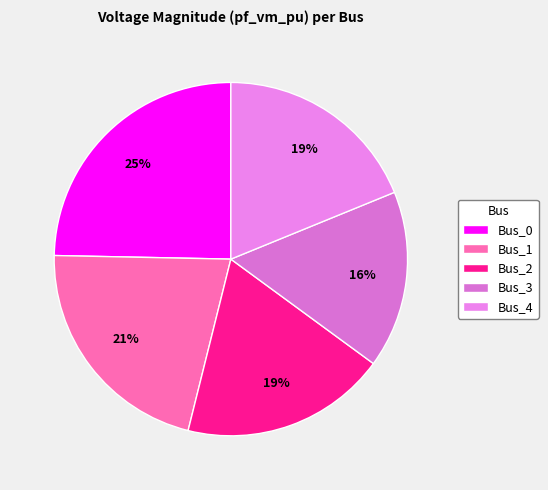

Count the number of slices in the pie.

5